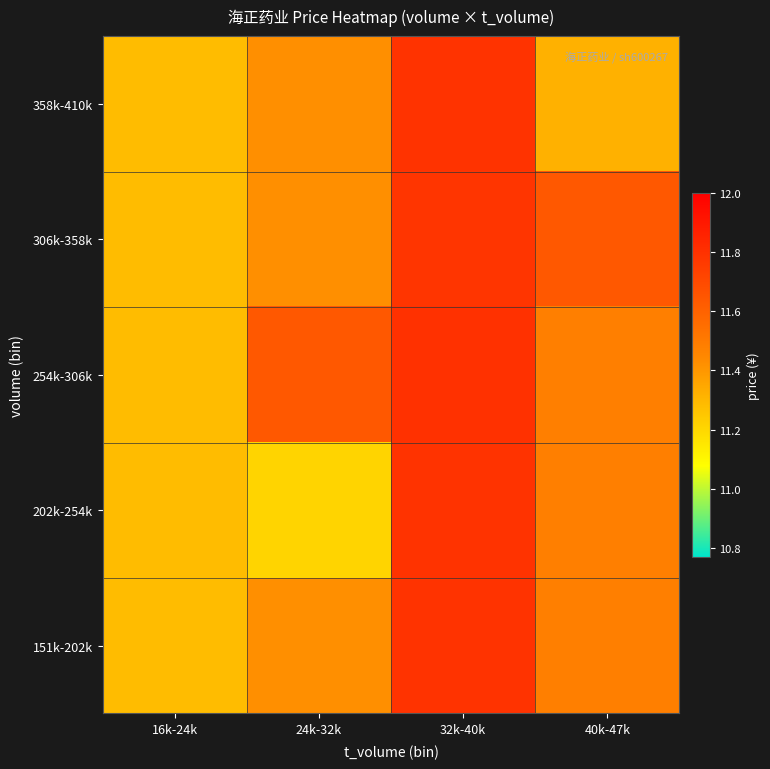

Reading left to right, list all the values displayed in this chart.

151k-202k: 16k-24k=11.3	24k-32k=11.4	32k-40k=11.8	40k-47k=11.5
202k-254k: 16k-24k=11.3	24k-32k=11.2	32k-40k=11.8	40k-47k=11.5
254k-306k: 16k-24k=11.3	24k-32k=11.6	32k-40k=11.8	40k-47k=11.5
306k-358k: 16k-24k=11.3	24k-32k=11.4	32k-40k=11.8	40k-47k=11.6
358k-410k: 16k-24k=11.3	24k-32k=11.4	32k-40k=11.8	40k-47k=11.3